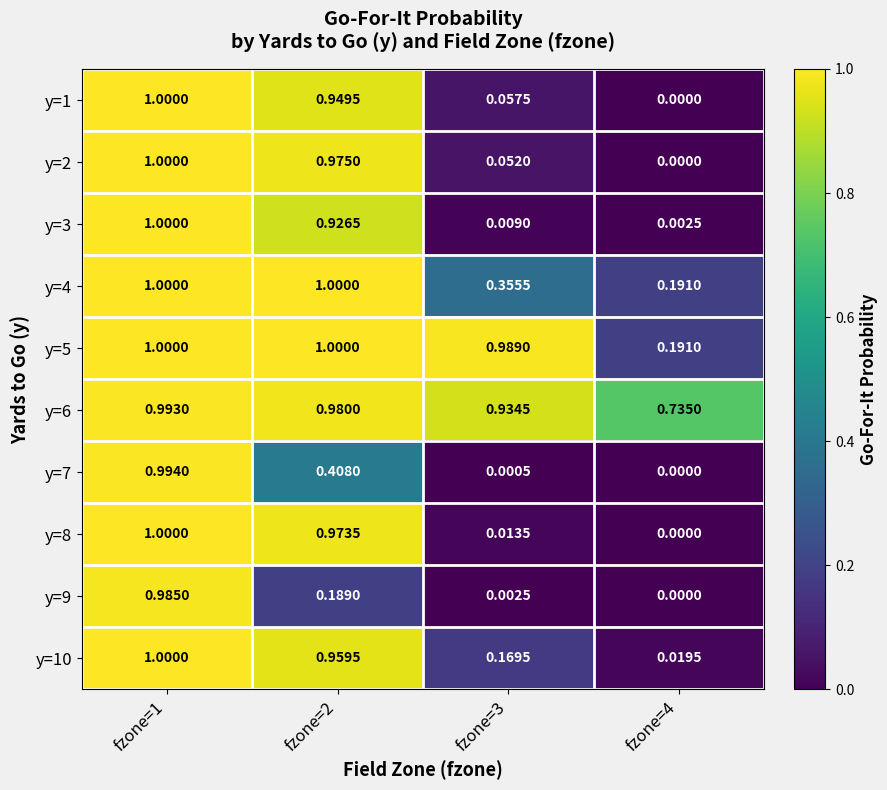

Is the value of y=7 at fzone=1 greater than the value of y=10 at fzone=2?

Yes